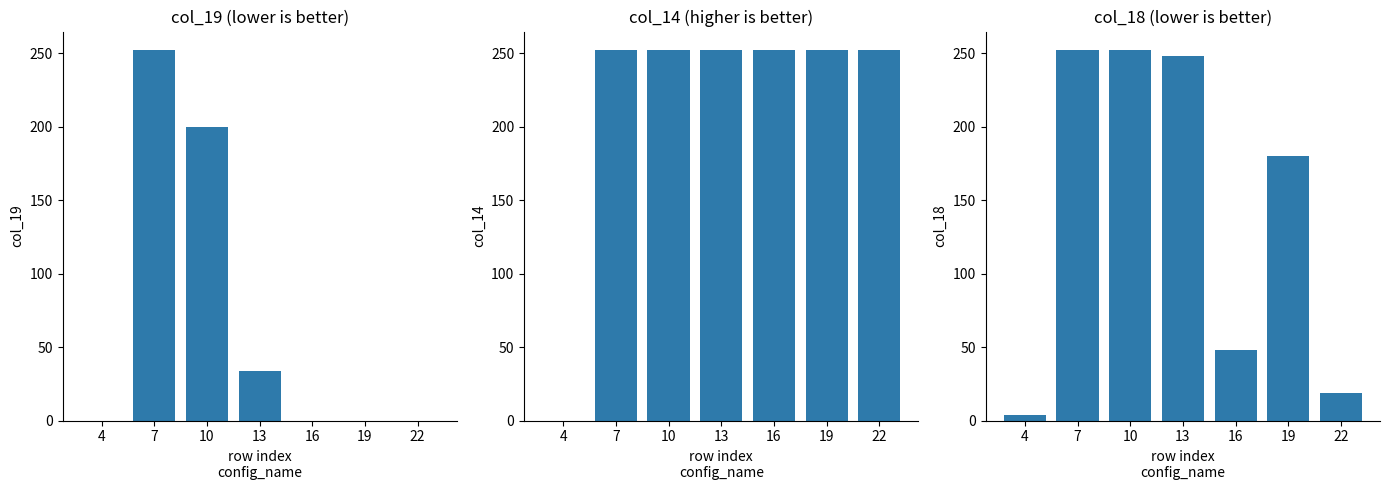

The value of col_19 at 22 is 102. True or false?

False